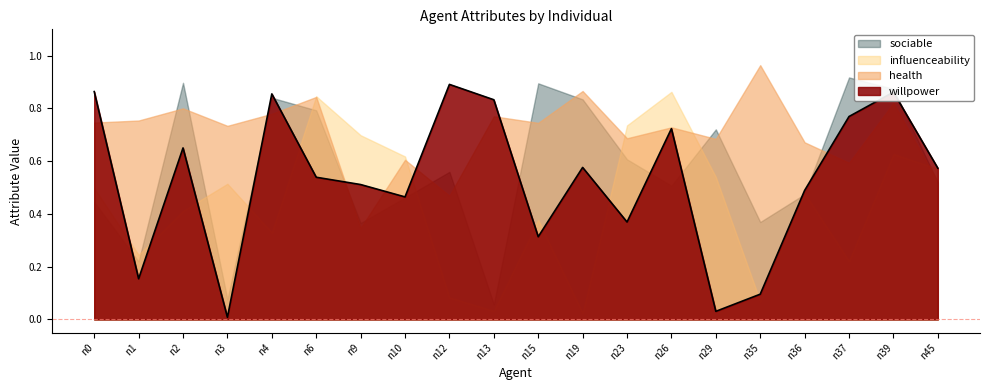

After their last crossing, which series has the higher values: willpower or influenceability?

willpower